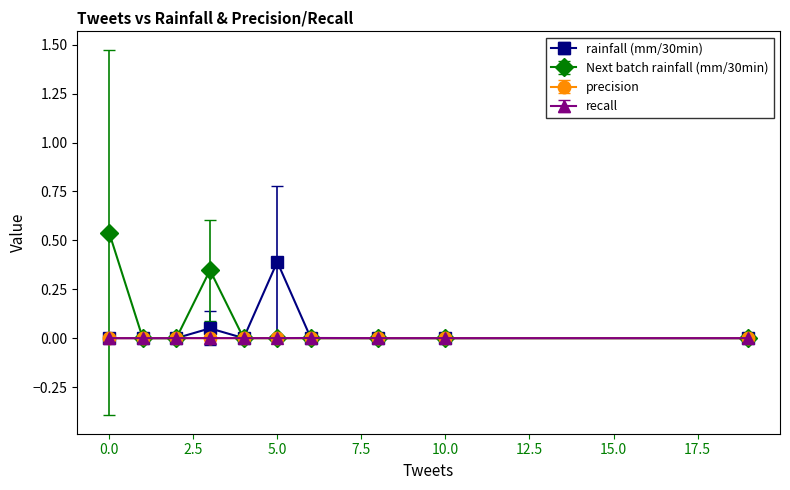

How many categories are shown in the chart?

10